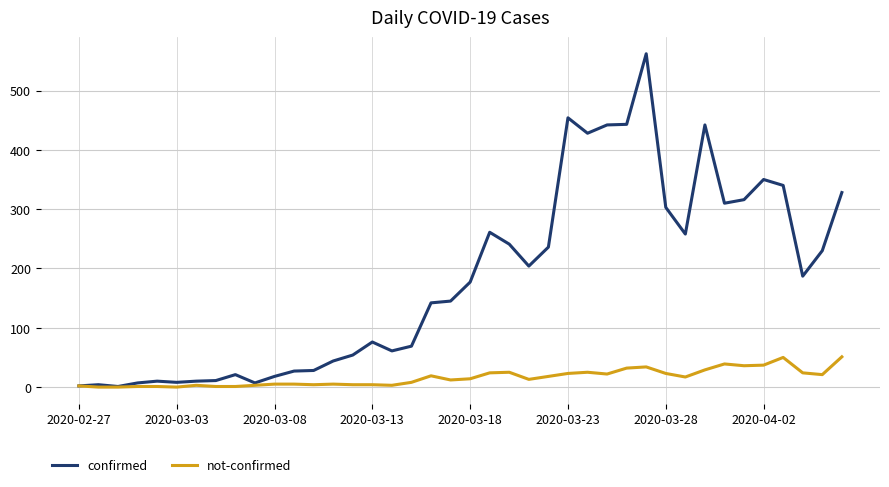

Which series has the largest range (max minus min)?

confirmed